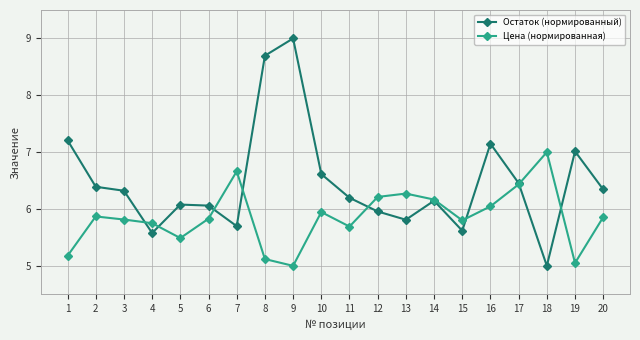

Between 8 and 13, which series saw the biggest shift?

Остаток (нормированный)